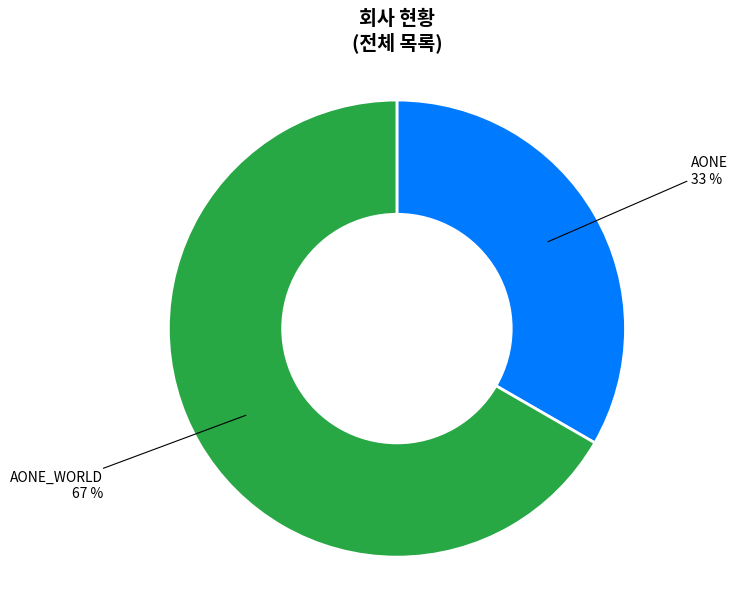

Is it true that AONE_WORLD is 67% of the pie?

True